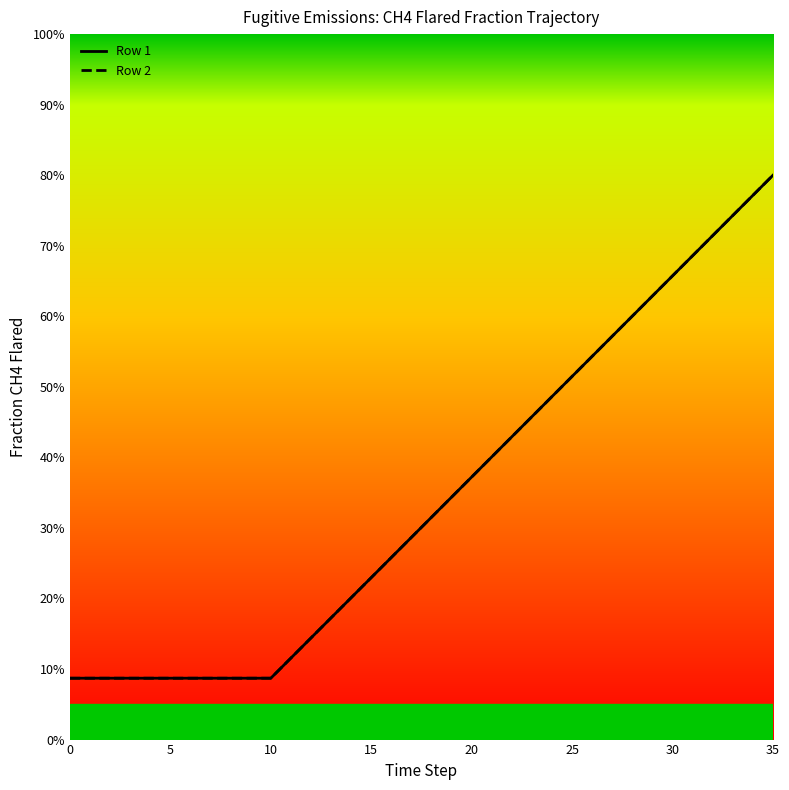

Is this an area chart (filled region under the line)?

No